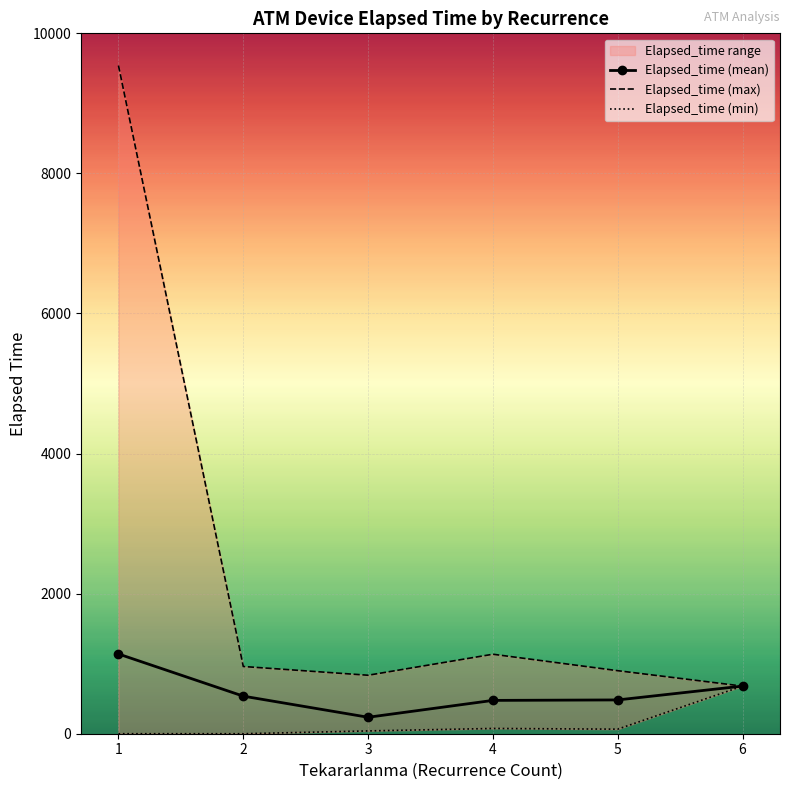

What is the total value across all series at 1?

10678.5